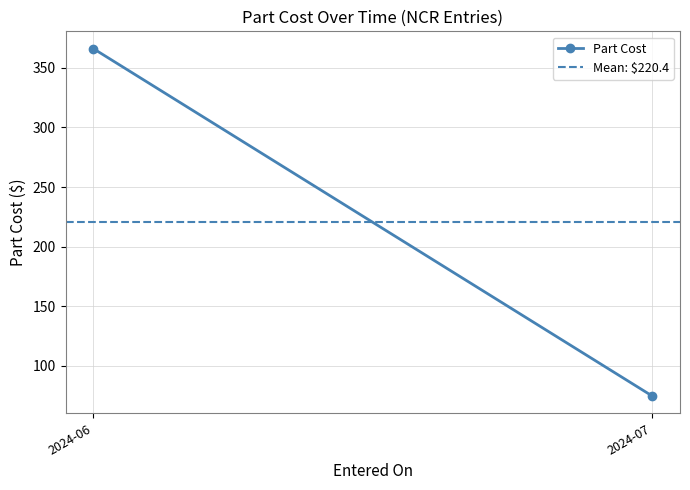

At which label does Part Cost reach its minimum?

2024-07